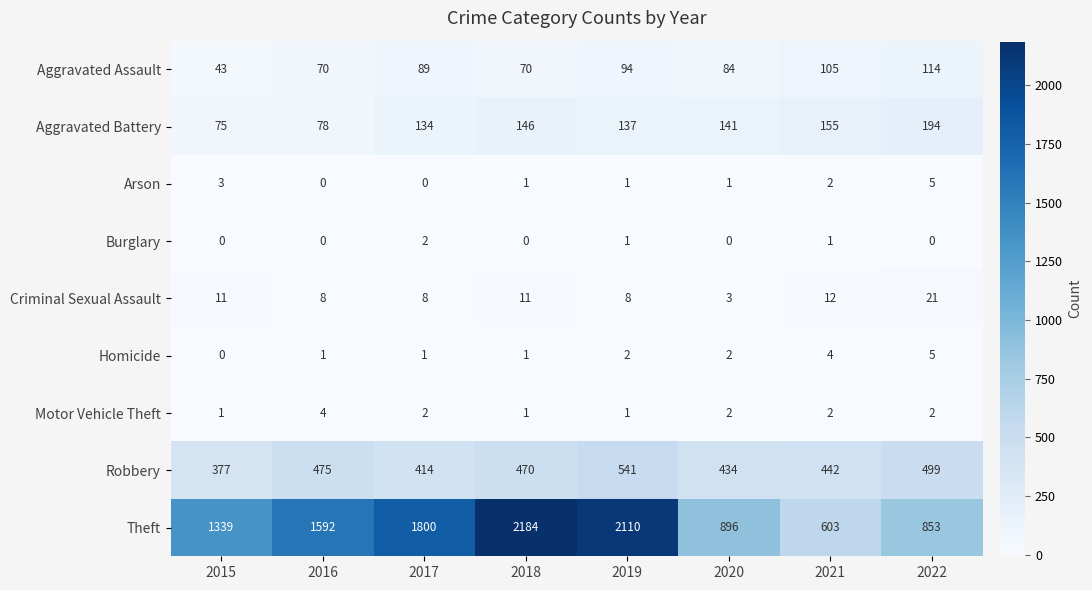

Which series has the largest range (max minus min)?

Theft